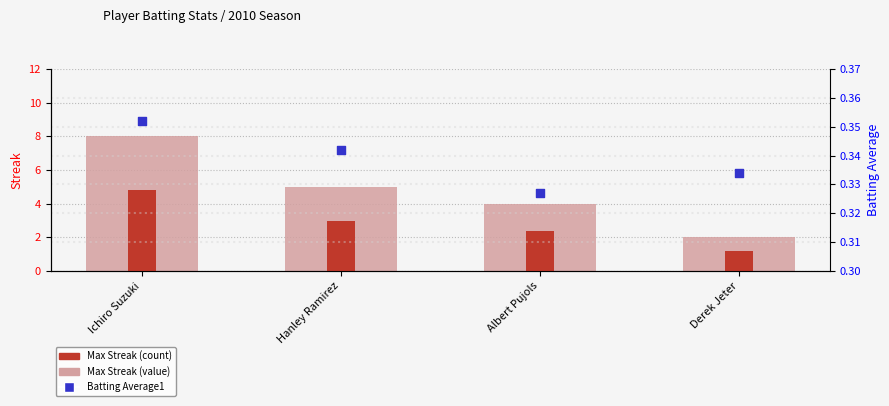

At which category is the sum across all series the highest?

Ichiro Suzuki